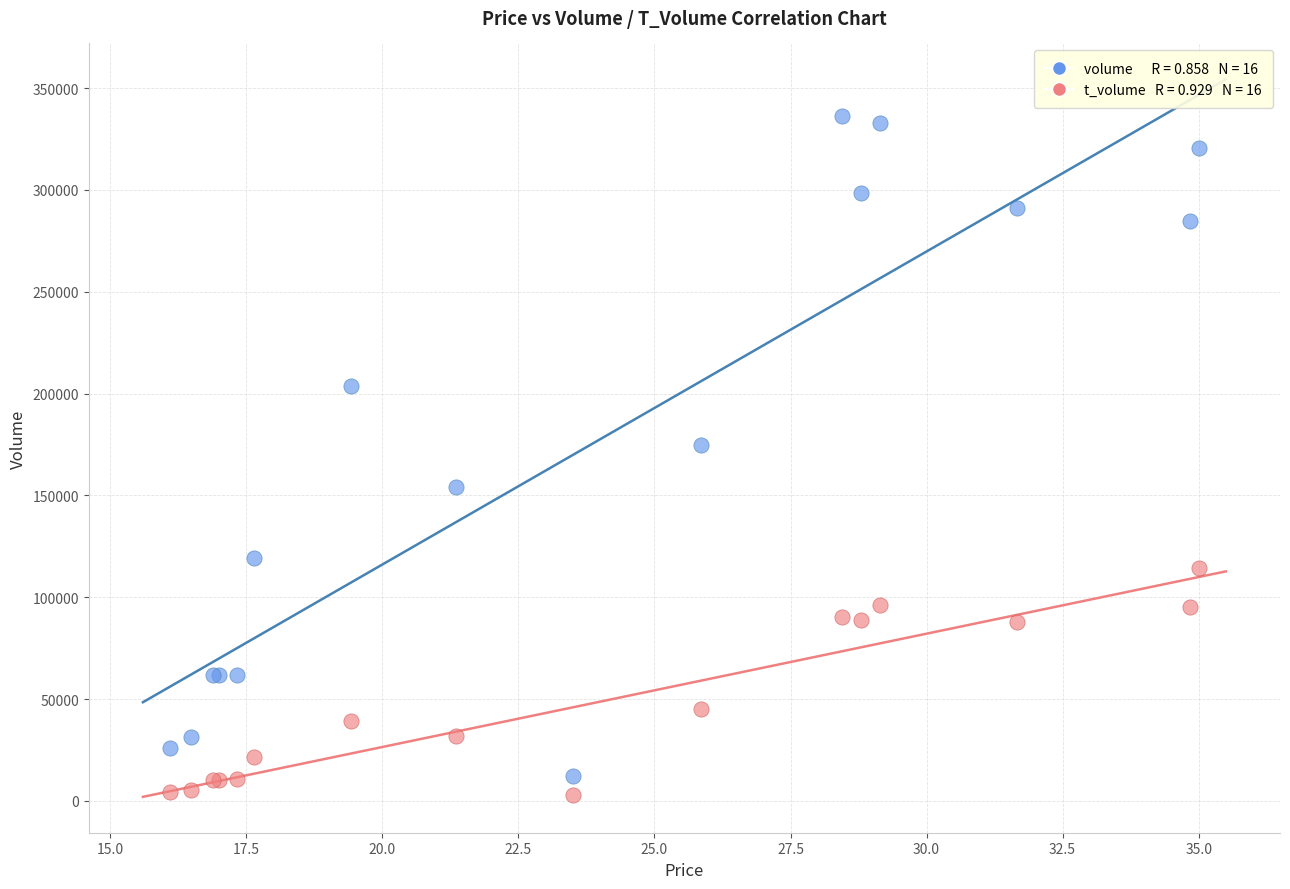

Across all series, what Y value is closest to 169486?

174823